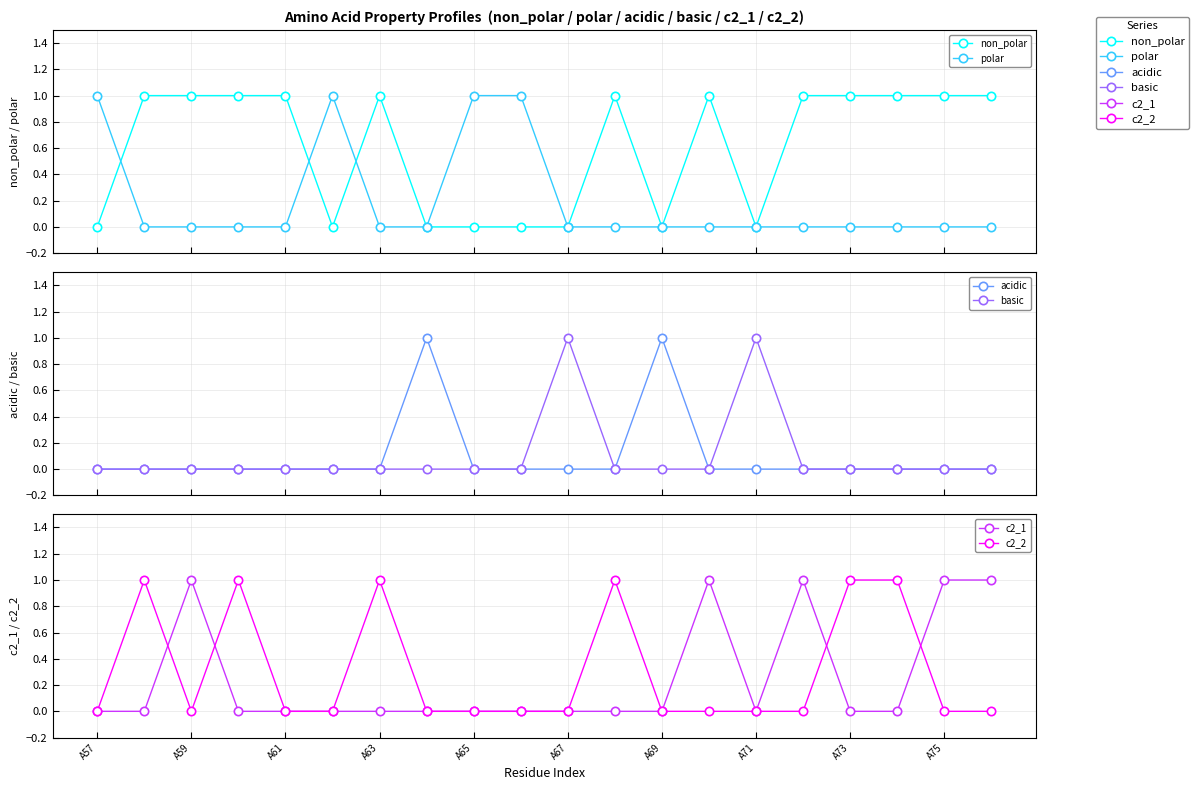

At which label is basic closest to 0?

A57